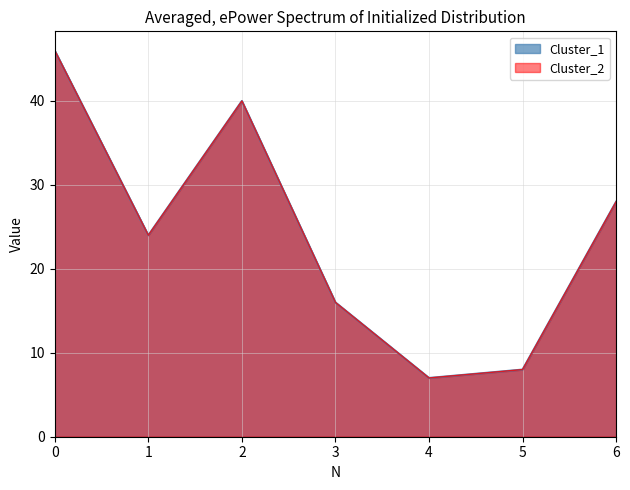

What is the difference between the second highest and second lowest values in the Cluster_2 series?

32